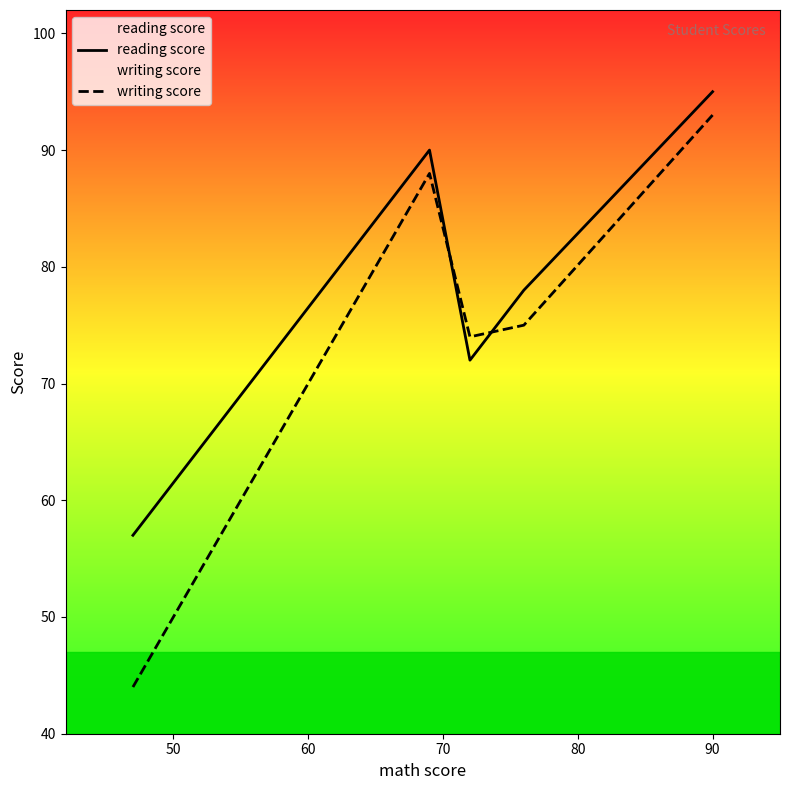

List the series in order of their peak value, highest first.

reading score, writing score